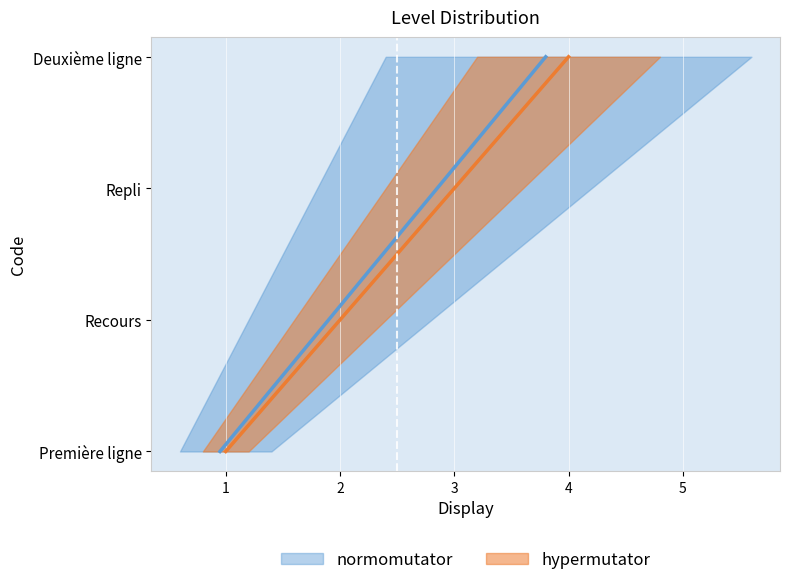

What position from the right is Deuxième ligne?

1